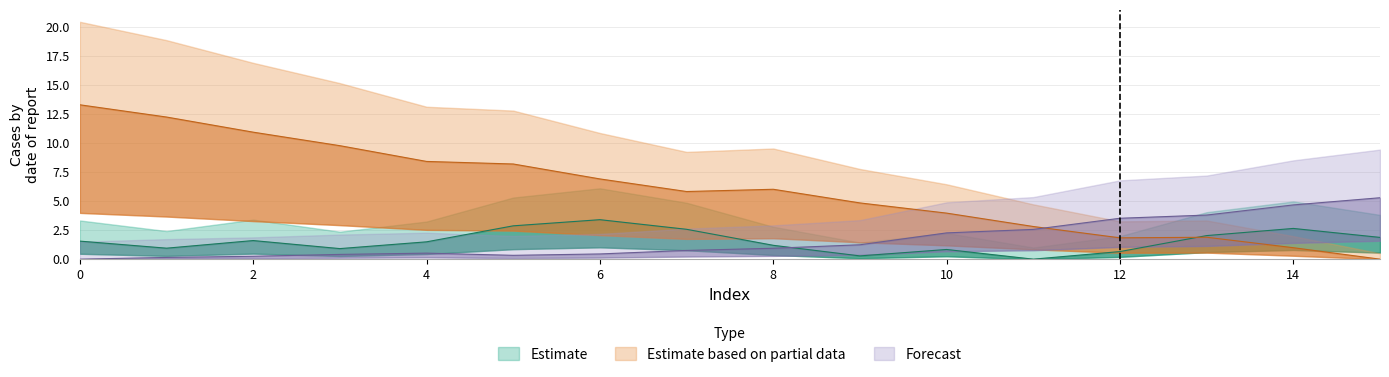

At how many categories does at least one series exceed 1?

16